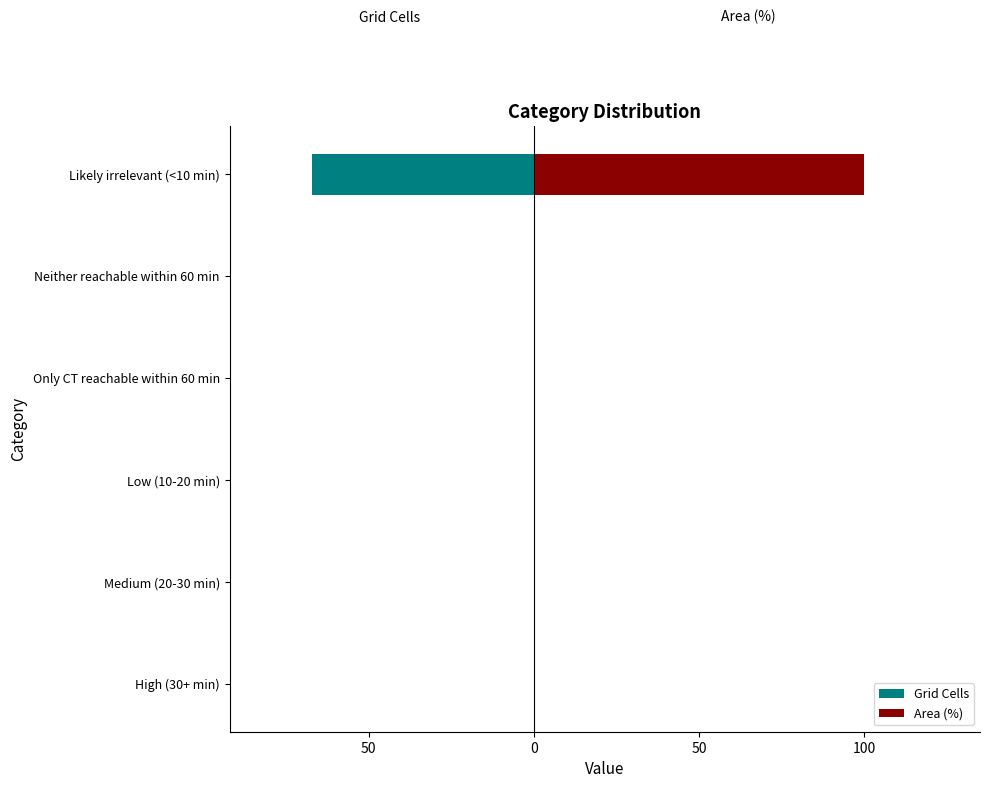

How many series are shown in this chart?

2